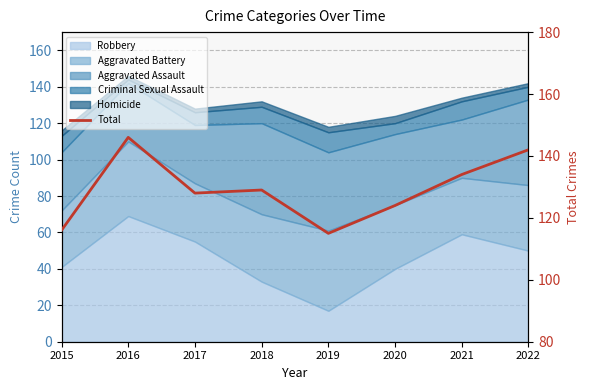

At which category does the data reach its first local peak?

2016